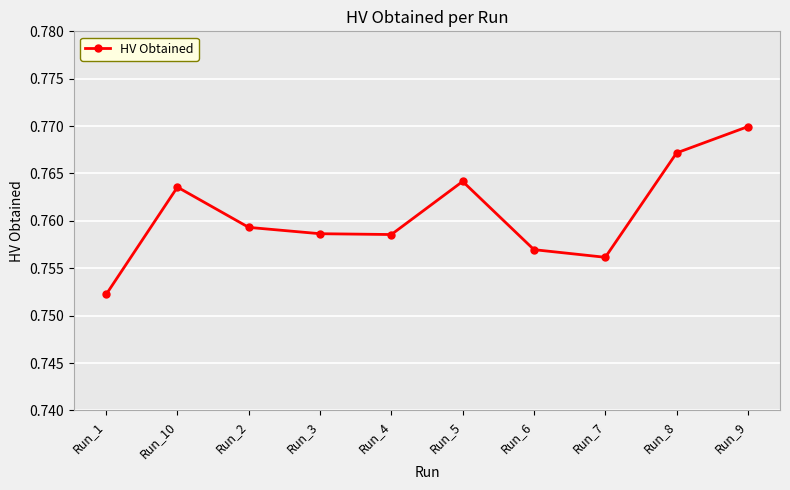

Which category has the highest value across all series?

Run_9